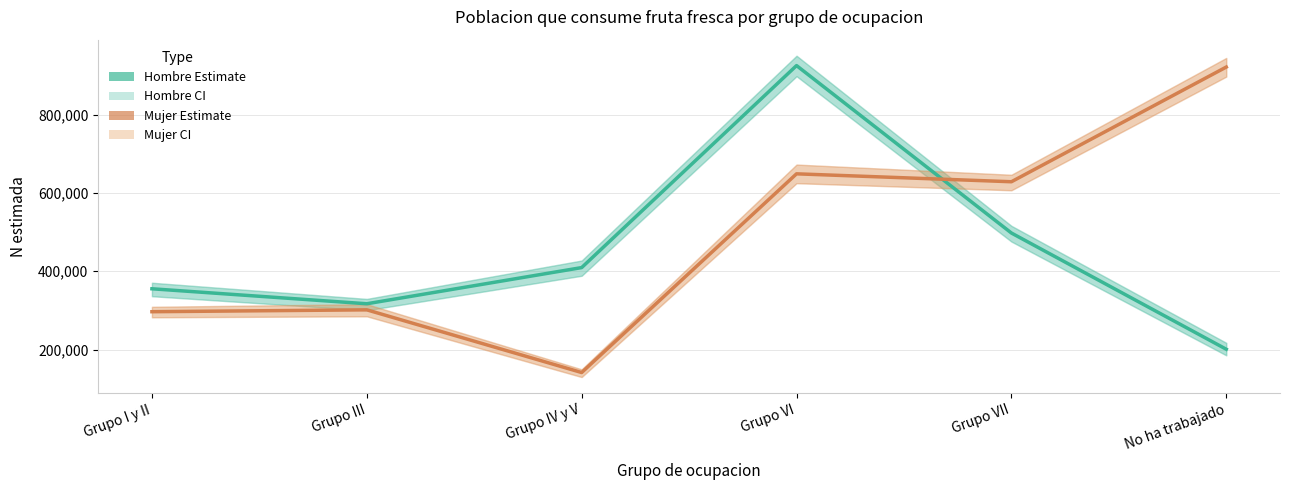

Reading left to right, transcribe all the data shown in this chart.

Hombre (Estimate): Grupo I y II=355273	Grupo III=316997	Grupo IV y V=409407	Grupo VI=925430	Grupo VII=497713	No ha trabajado=200829
Mujer (Estimate): Grupo I y II=296686	Grupo III=301495	Grupo IV y V=141321	Grupo VI=648918	Grupo VII=628701	No ha trabajado=921691